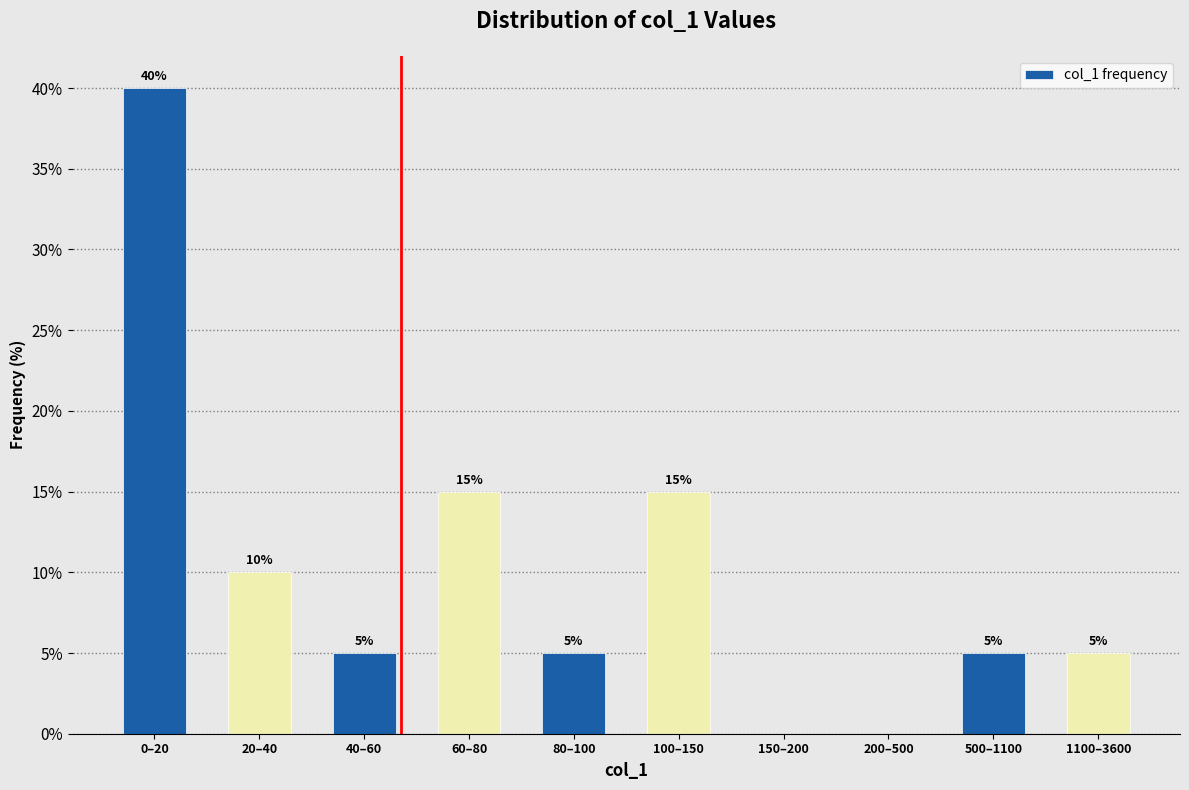

Reading left to right, list all the values displayed in this chart.

0–20=40	20–40=10	40–60=5	60–80=15	80–100=5	100–150=15	150–200=0	200–500=0	500–1100=5	1100–3600=5